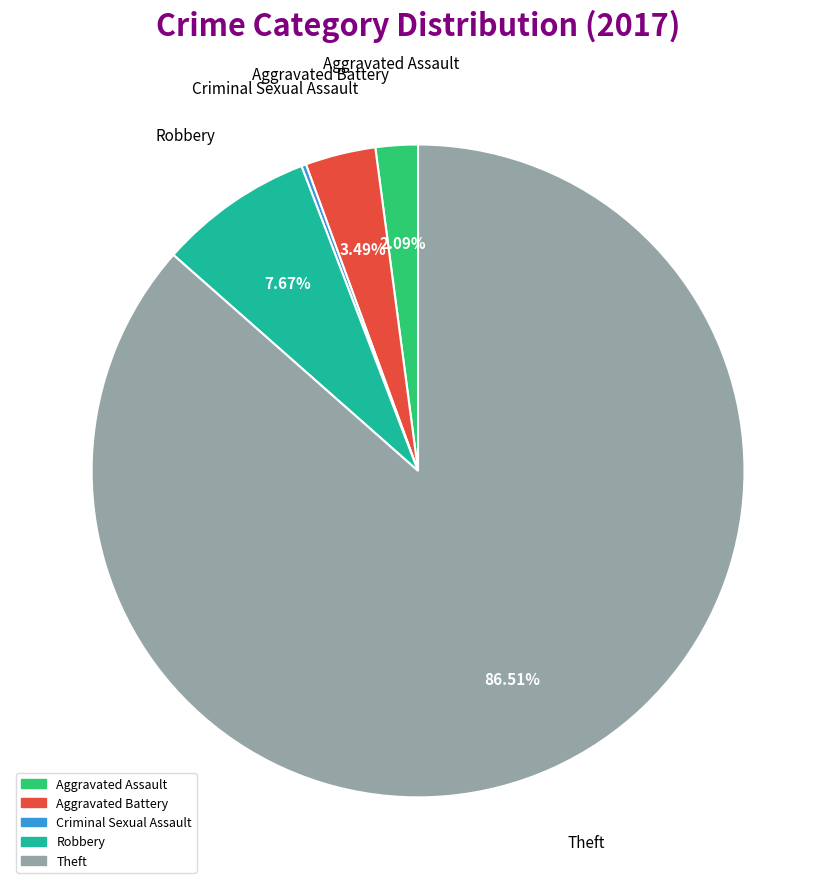

Is there any slice that represents more than half of the pie?

Yes